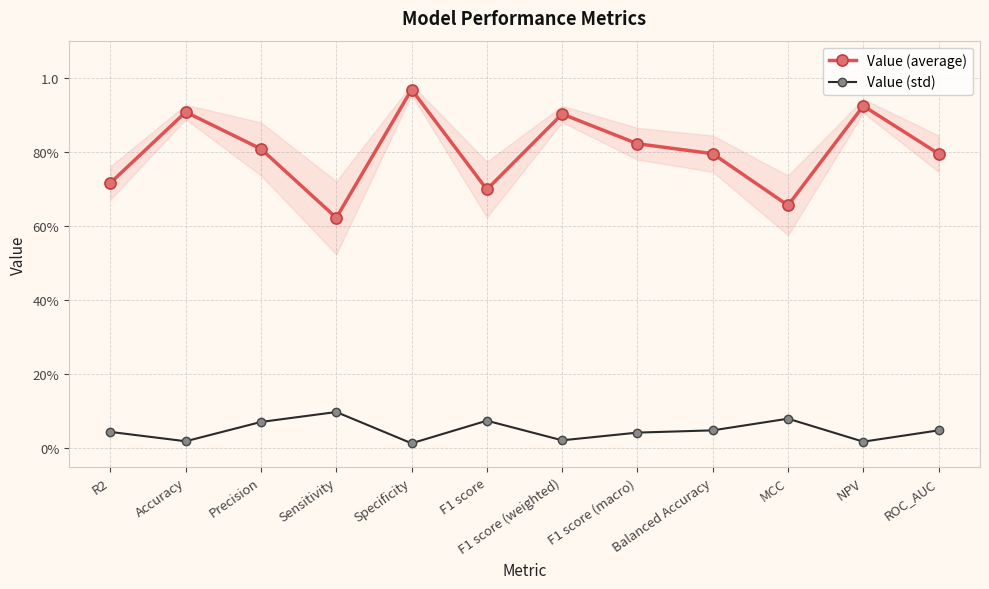

True or false: Value (average) and Value (std) cross at least once.

False